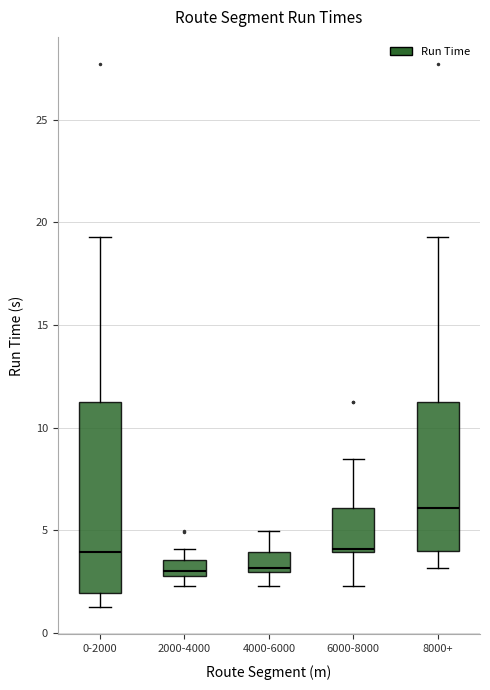

Where is the upper edge of the box for 2000-4000 on the y-axis? The values are not printed on the chart, so give them approximately, as read against the axis.

3.5